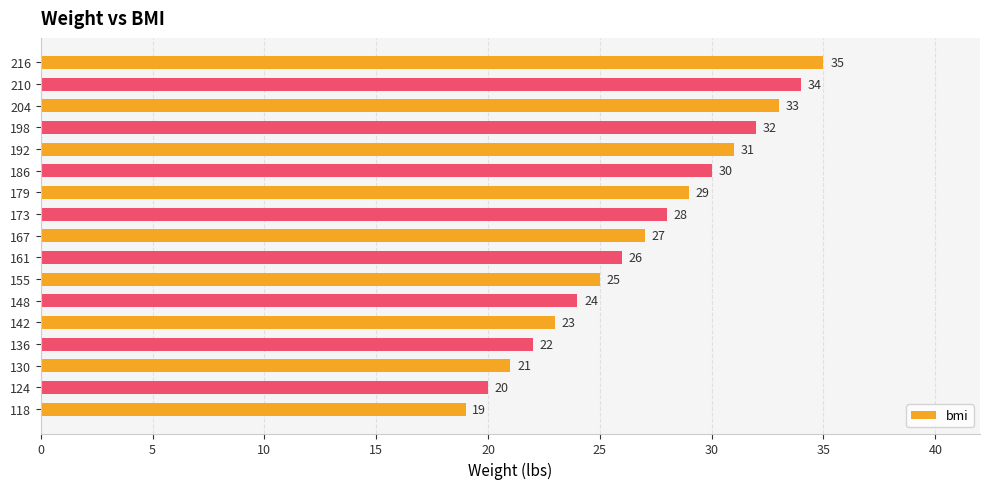

Rank the categories by value from lowest to highest.

118, 124, 130, 136, 142, 148, 155, 161, 167, 173, 179, 186, 192, 198, 204, 210, 216